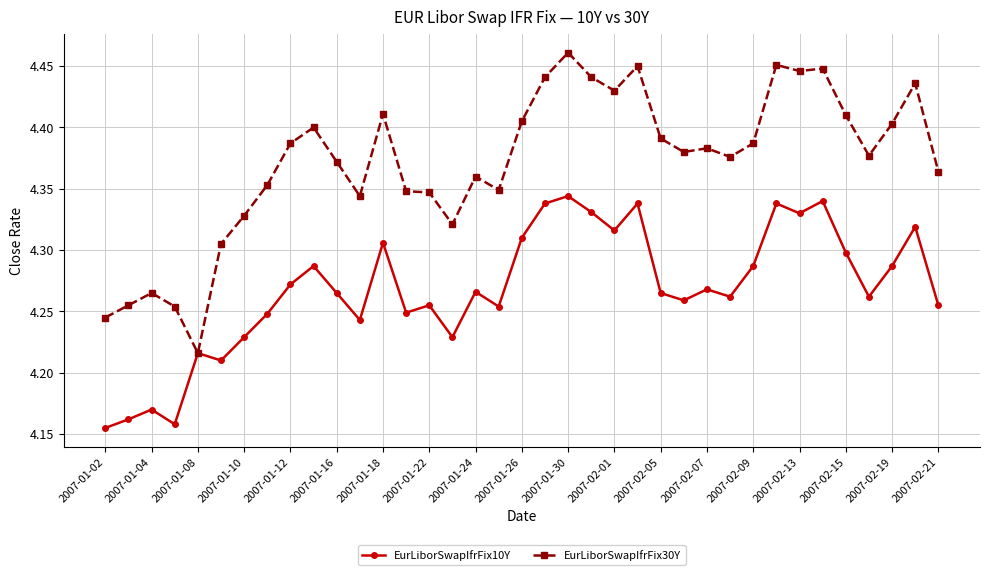

Does the chart display data point markers on the line(s)?

Yes